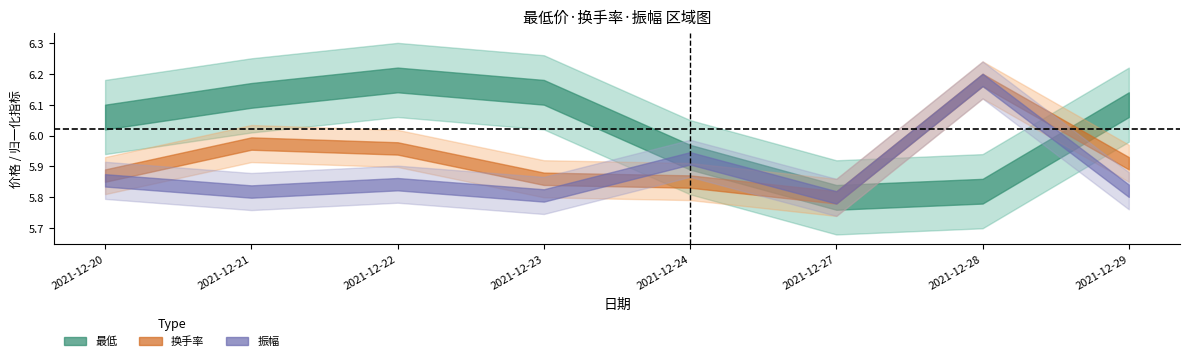

List the labels in order of 最低 value, largest first.

2021-12-22, 2021-12-23, 2021-12-21, 2021-12-29, 2021-12-20, 2021-12-24, 2021-12-28, 2021-12-27